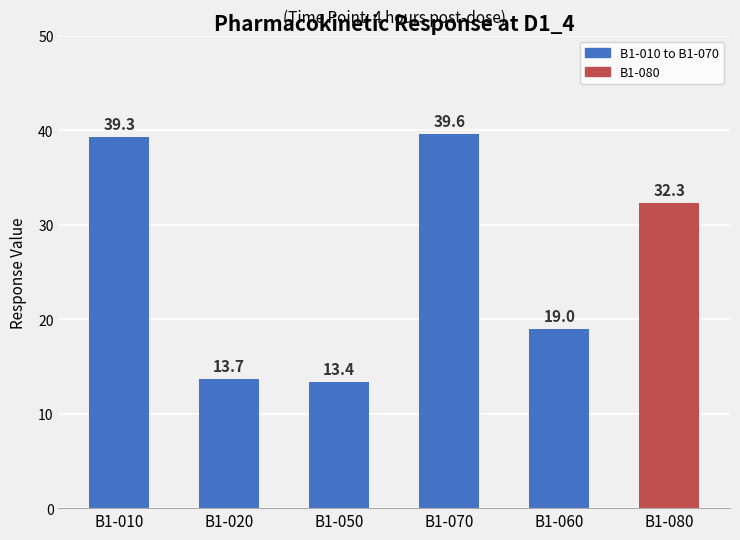

What is the average value?

26.2